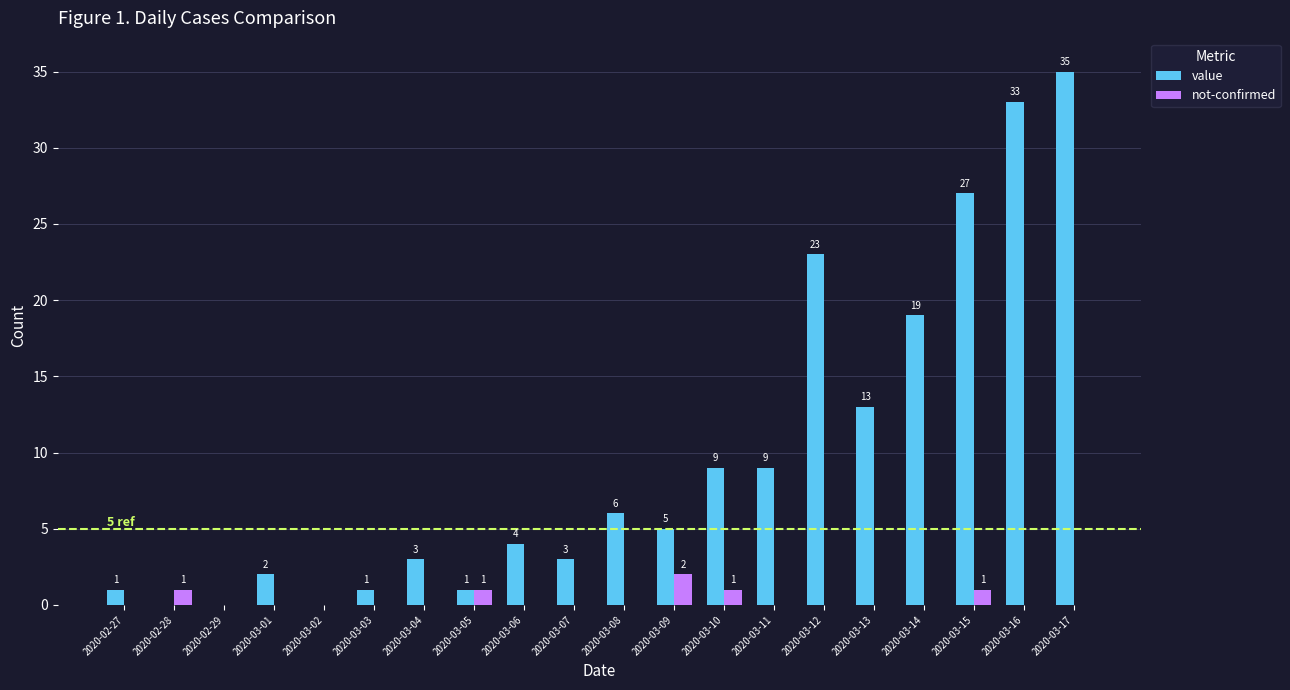

Reading right to left, extract all data points from this chart.

value: 2020-03-17=35	2020-03-16=33	2020-03-15=27	2020-03-14=19	2020-03-13=13	2020-03-12=23	2020-03-11=9	2020-03-10=9	2020-03-09=5	2020-03-08=6	2020-03-07=3	2020-03-06=4	2020-03-05=1	2020-03-04=3	2020-03-03=1	2020-03-02=0	2020-03-01=2	2020-02-29=0	2020-02-28=0	2020-02-27=1
not-confirmed: 2020-03-17=0	2020-03-16=0	2020-03-15=1	2020-03-14=0	2020-03-13=0	2020-03-12=0	2020-03-11=0	2020-03-10=1	2020-03-09=2	2020-03-08=0	2020-03-07=0	2020-03-06=0	2020-03-05=1	2020-03-04=0	2020-03-03=0	2020-03-02=0	2020-03-01=0	2020-02-29=0	2020-02-28=1	2020-02-27=0